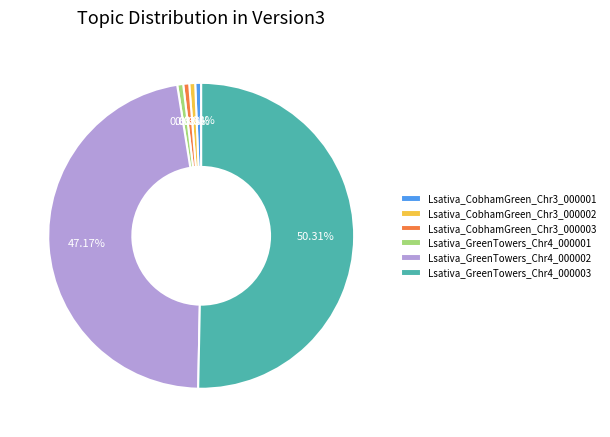

Is Lsativa_GreenTowers_Chr4_000002 the majority of the pie?

No